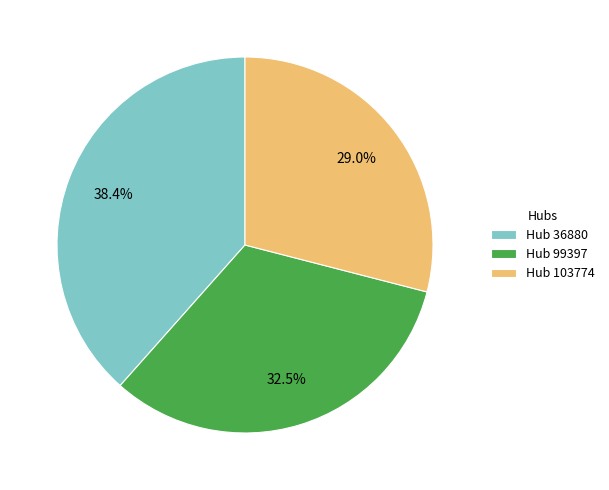

What percentage is NOT represented by Hub 99397?

67.5%